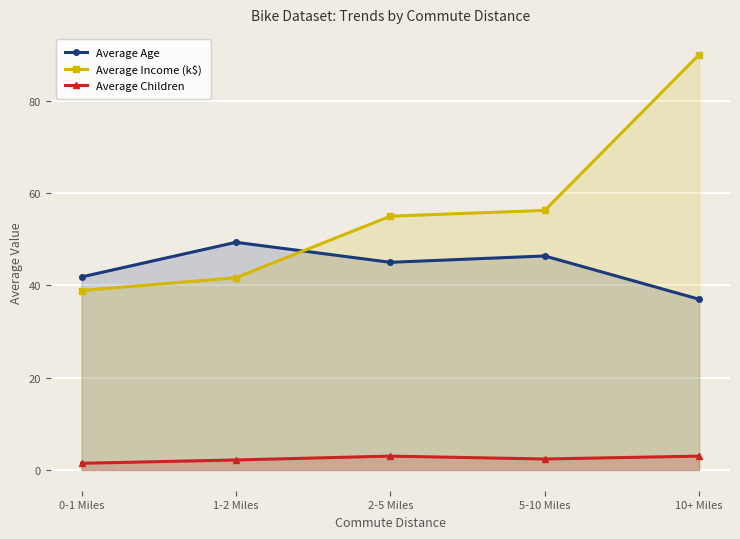

True or false: Average Income (k$) has a value of 31.2 at 5-10 Miles.

False